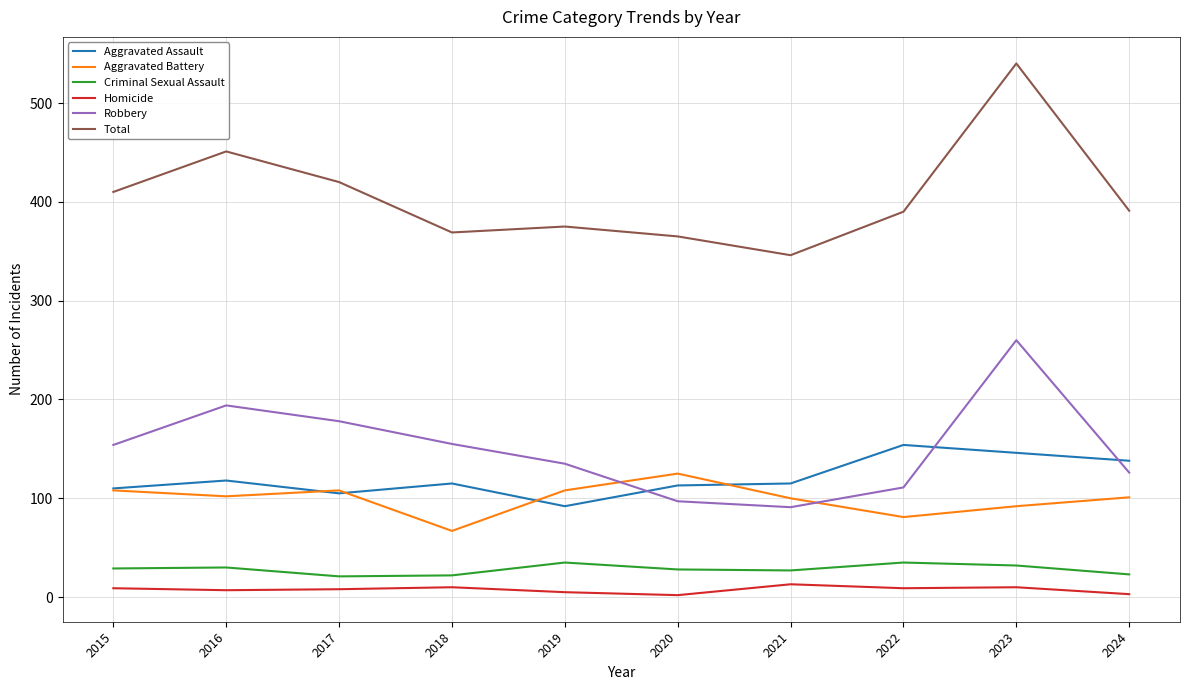

At how many categories does at least one series exceed 294?

10